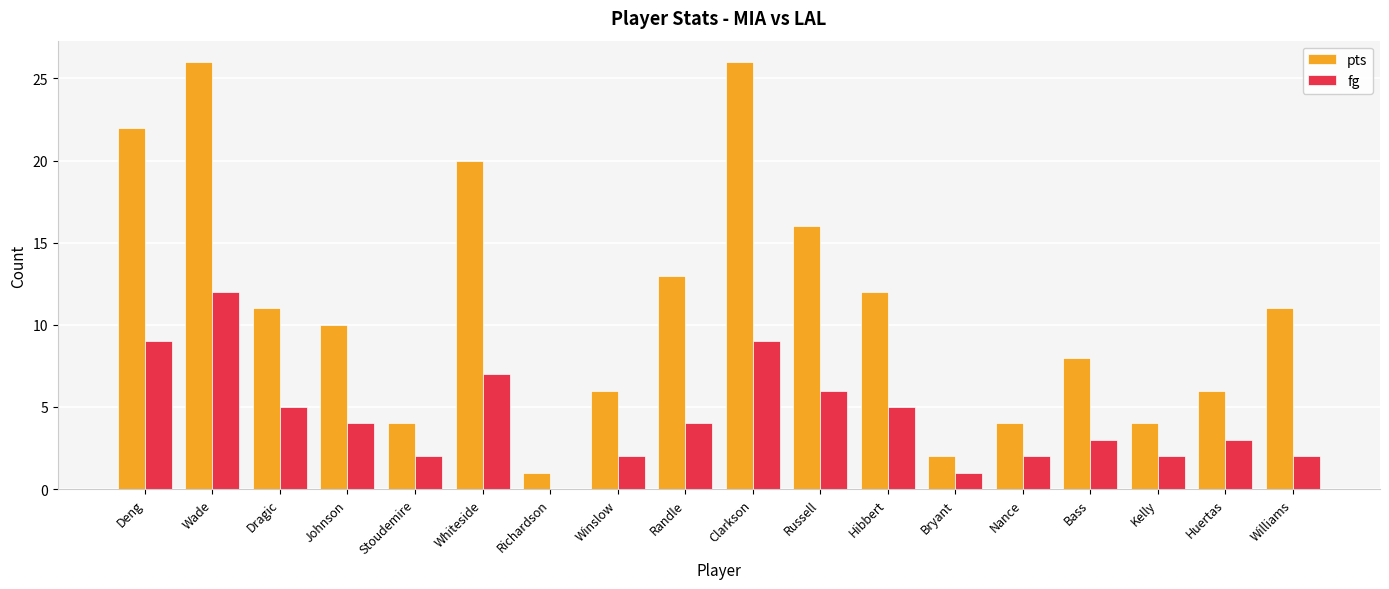

True or false: fg has a value of 5 at Dragic.

True